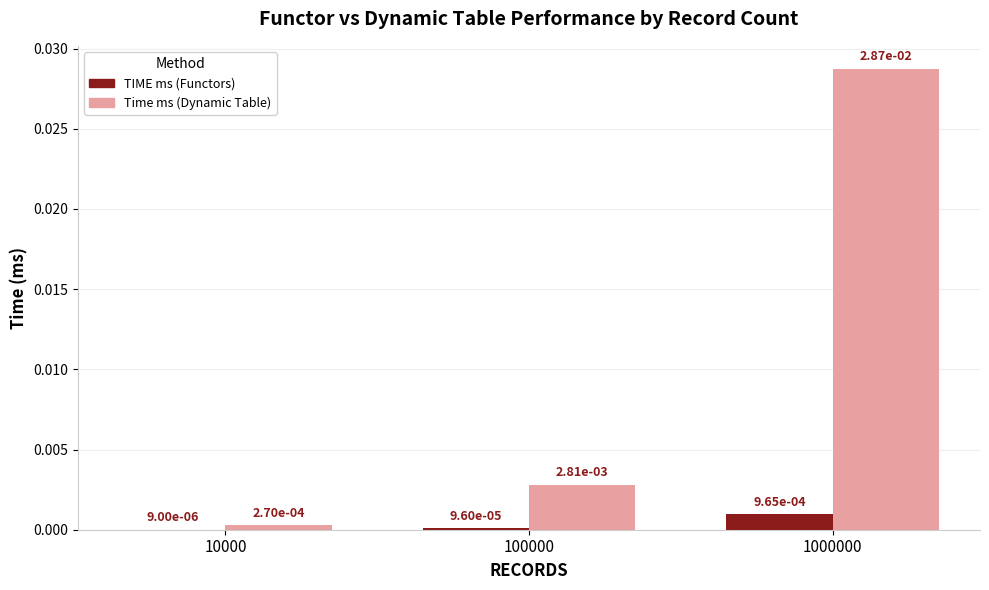

At which label does TIME ms (Functors) reach its peak?

1000000